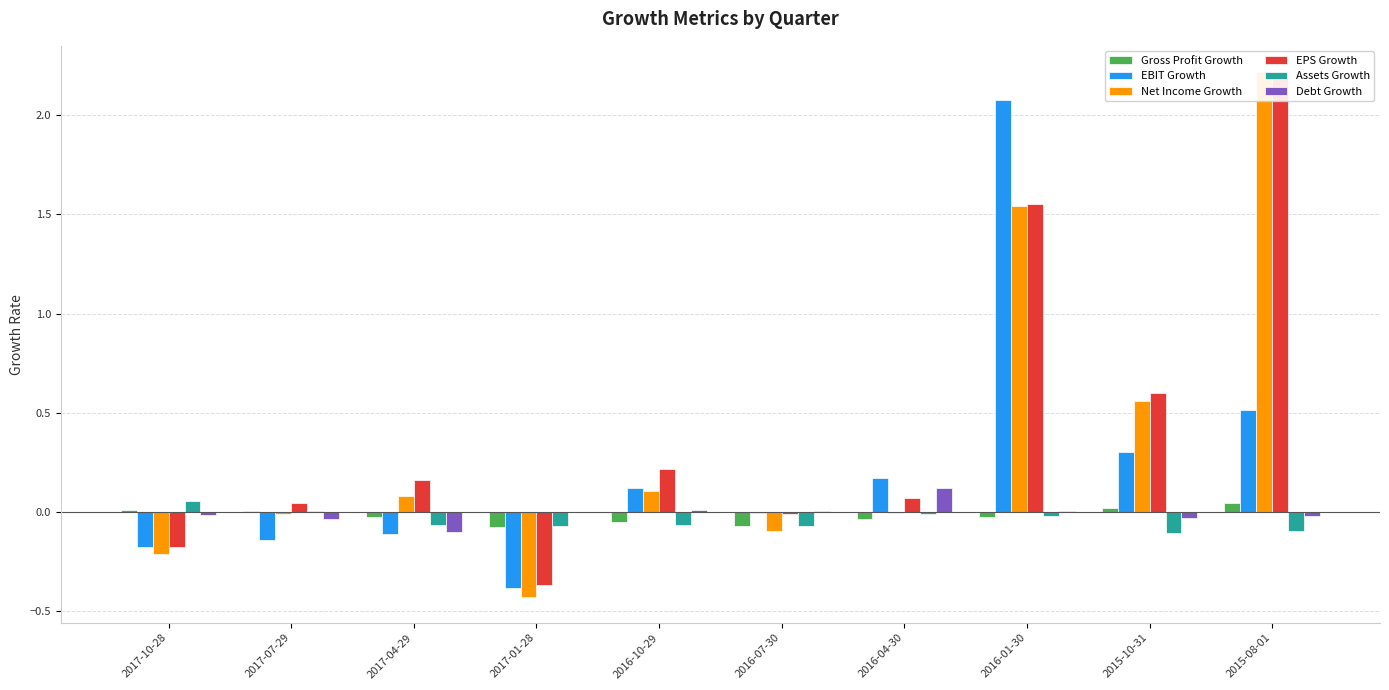

Which series has the largest range (max minus min)?

Net Income Growth